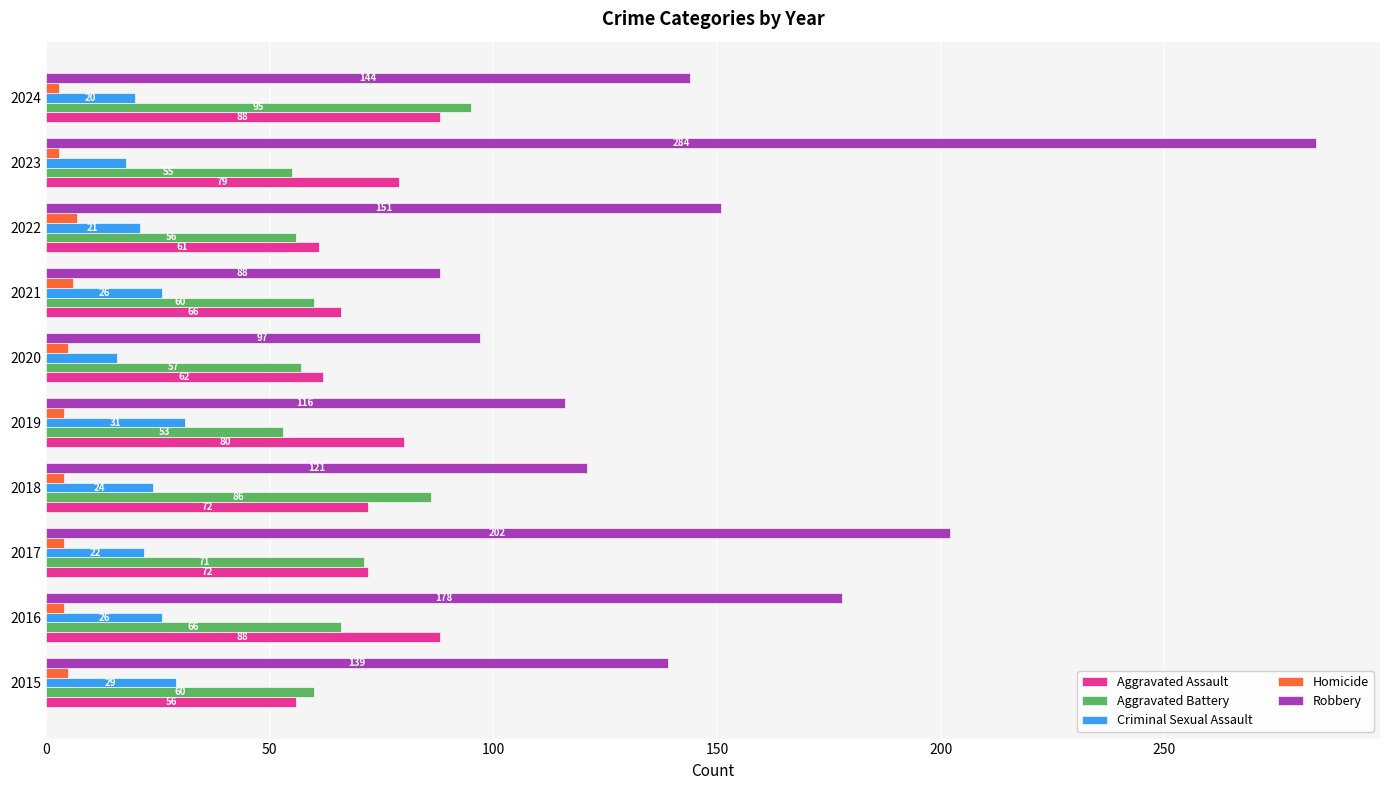

How many Homicide values are between 4 and 5?

6